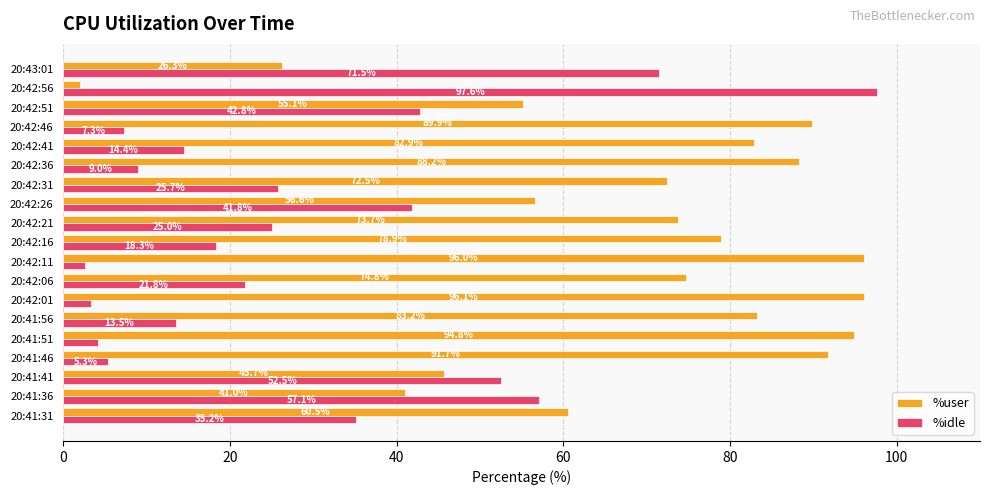

What value does the %idle series have at 20:42:26?

41.8